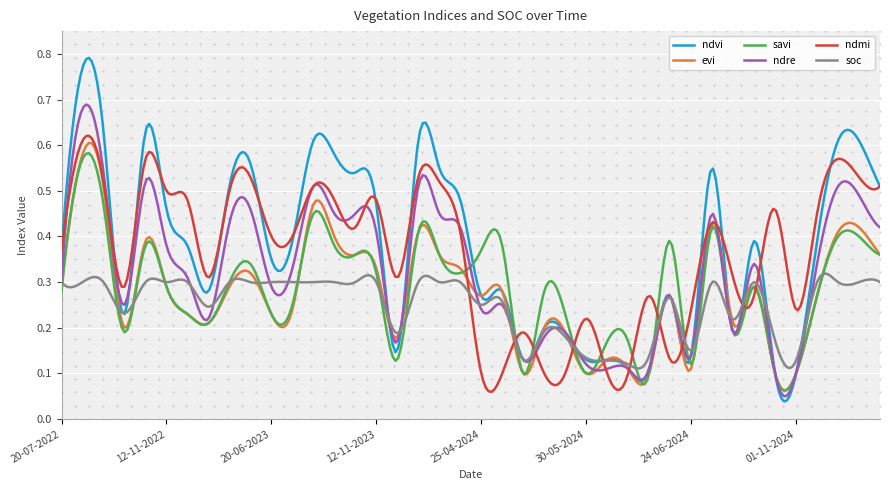

Which series has the largest total across all categories?

ndvi